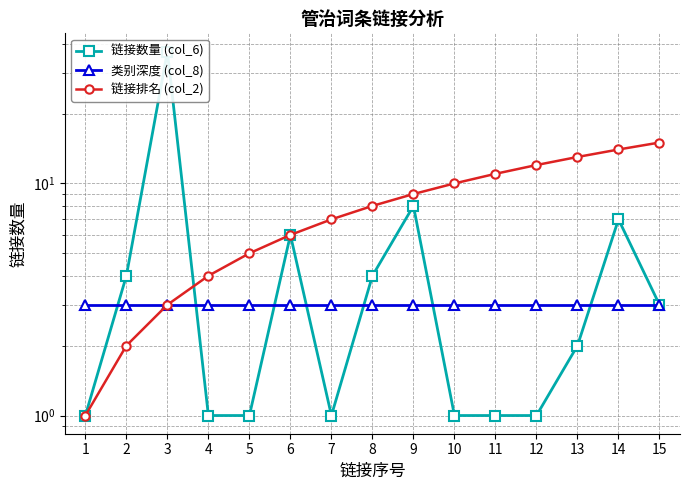

Reading left to right, what are all the values shown in this chart?

链接数量 (col_6): 1	4	37	1	1	6	1	4	8	1	1	1	2	7	3
类别深度 (col_8): 3	3	3	3	3	3	3	3	3	3	3	3	3	3	3
链接排名 (col_2): 1	2	3	4	5	6	7	8	9	10	11	12	13	14	15